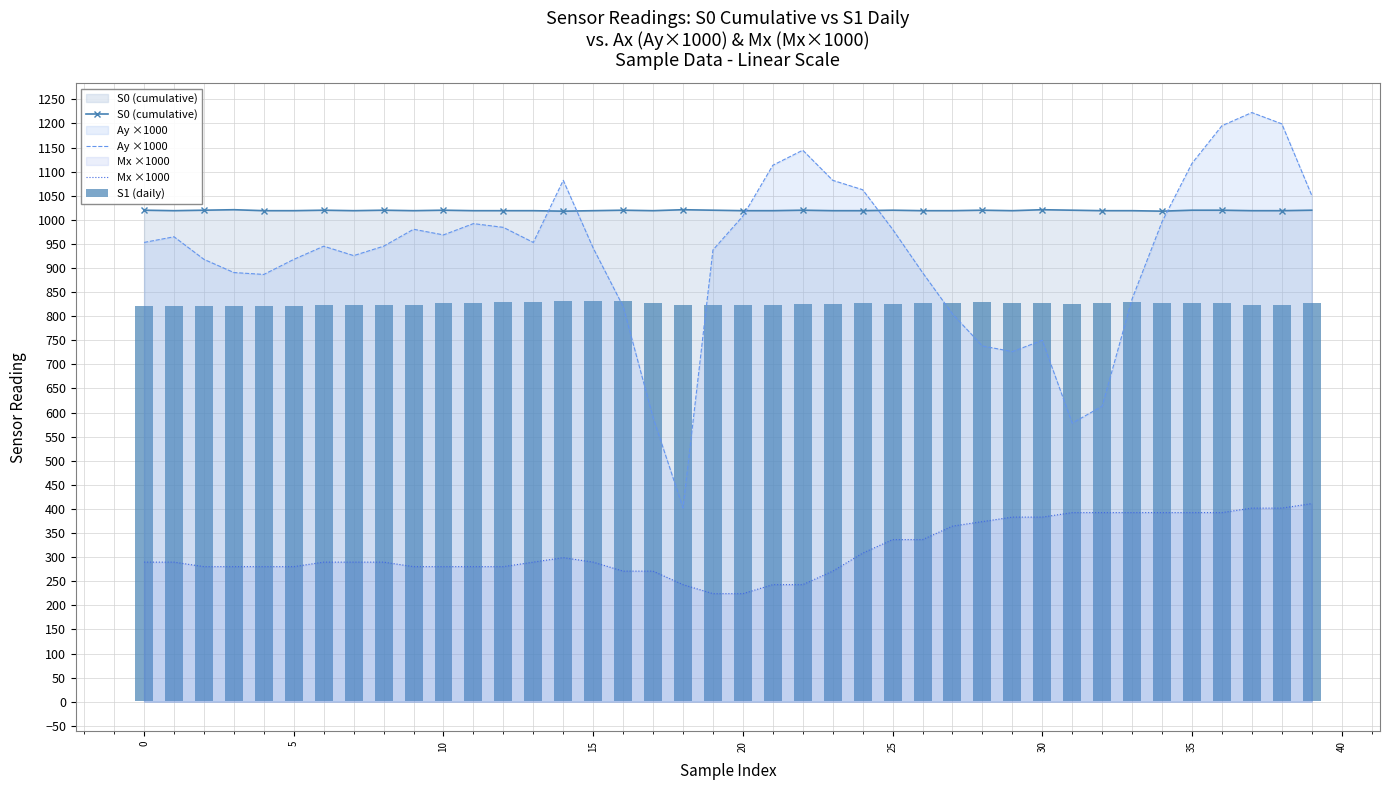

At which category is the sum across all series the highest?

37